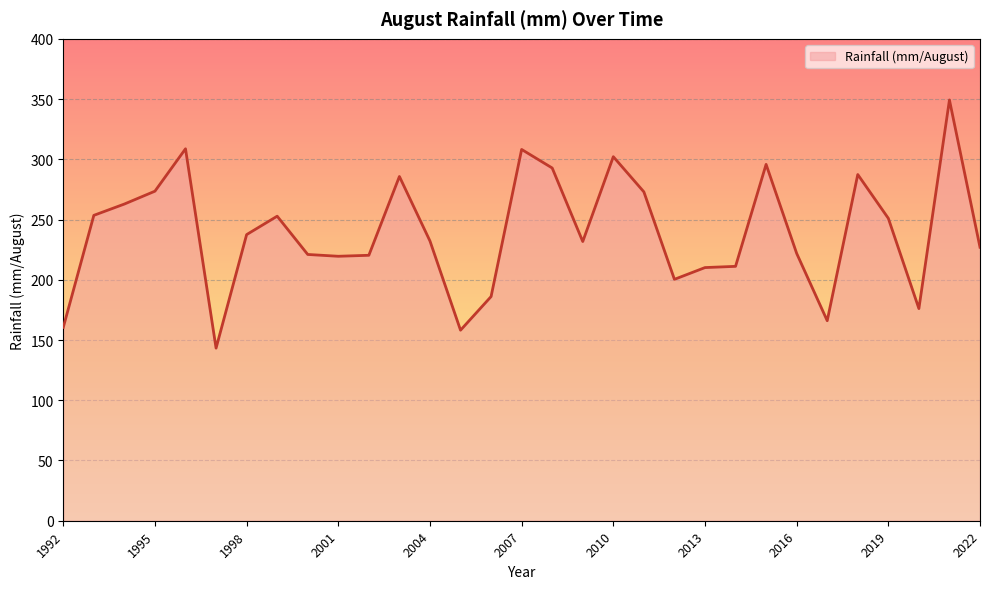

What is the difference between the maximum and minimum values?

206.0